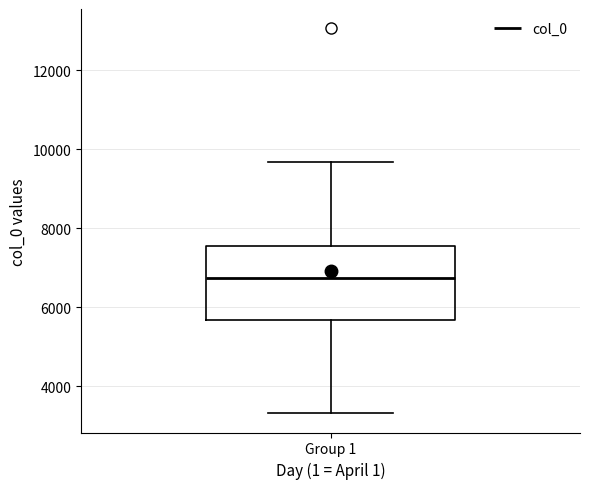

Transcribe this box plot: give where the median line is, the range the box spans, and where the two whiskers end, as read against the y-axis. The values are not printed on the chart, so give them approximately, as read against the axis.

median 6800, box 5600 to 7600, whiskers 3400 to 9600